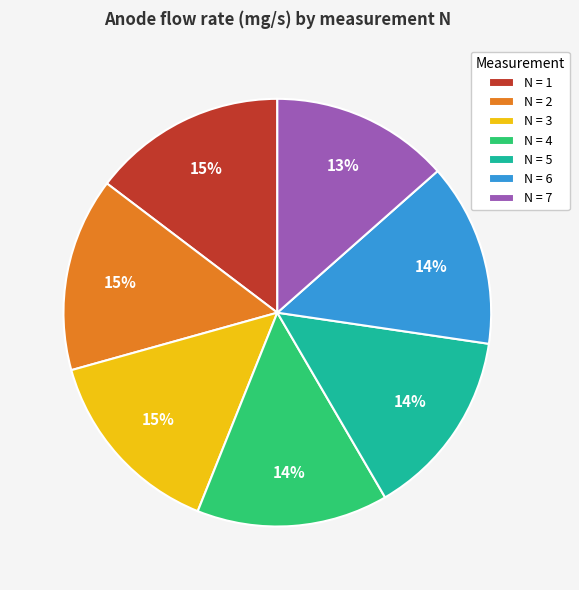

What percentage is the N = 1 slice, to the nearest percent?

15%